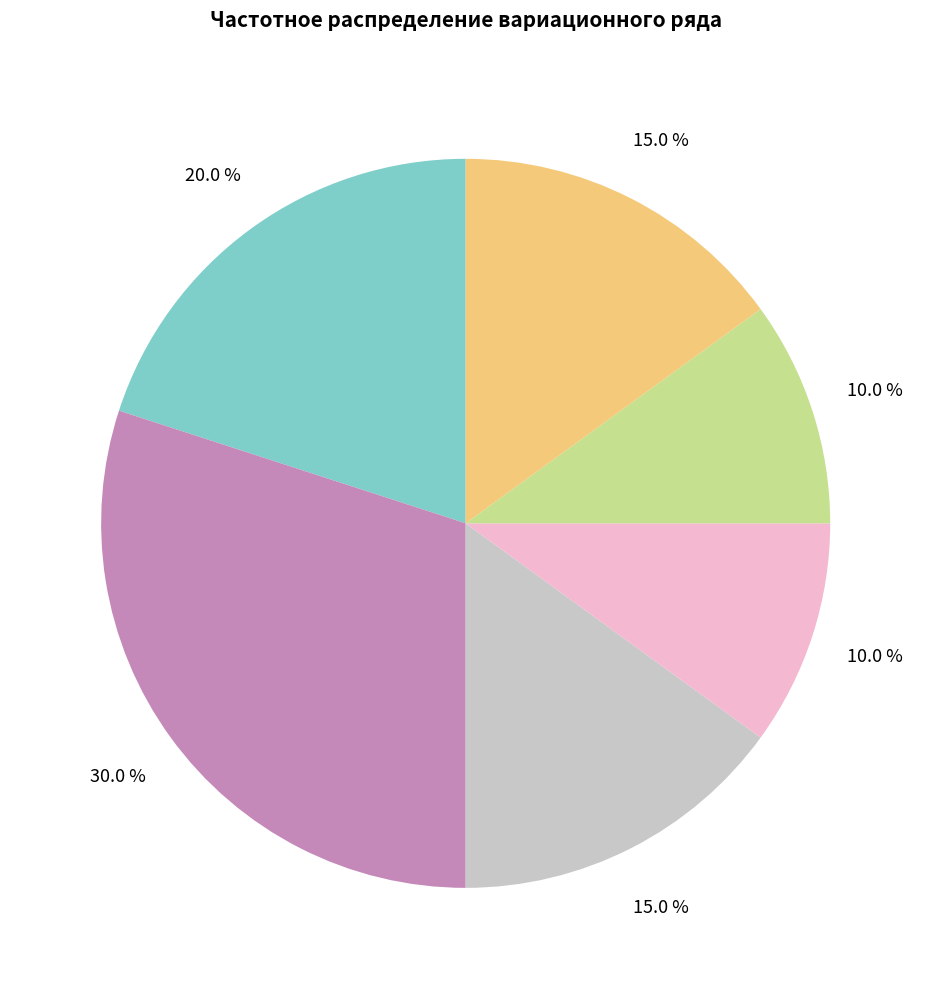

Does any single category account for the majority?

No